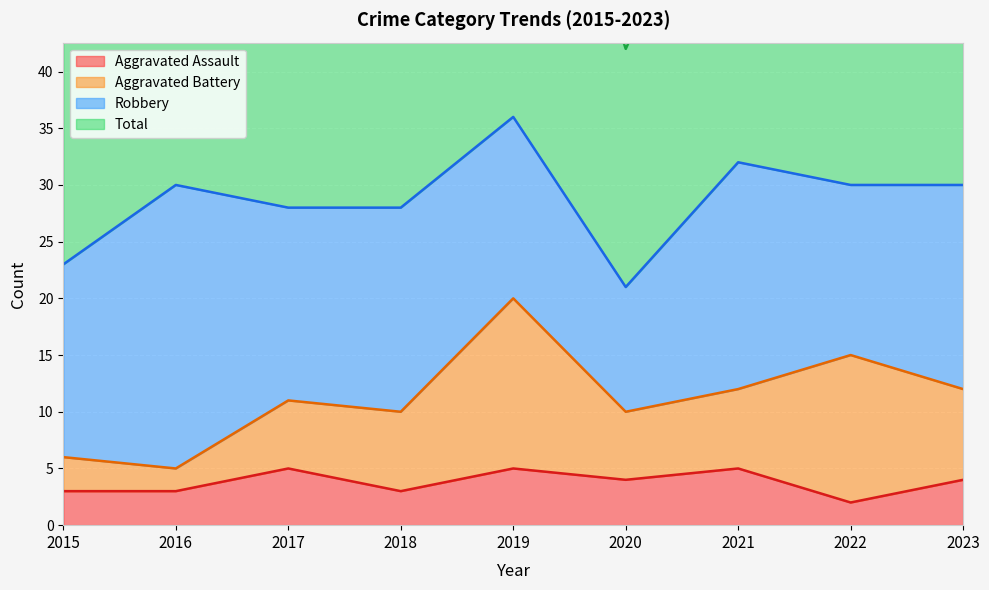

True or false: Aggravated Assault has a value of 1 at 2023.

False